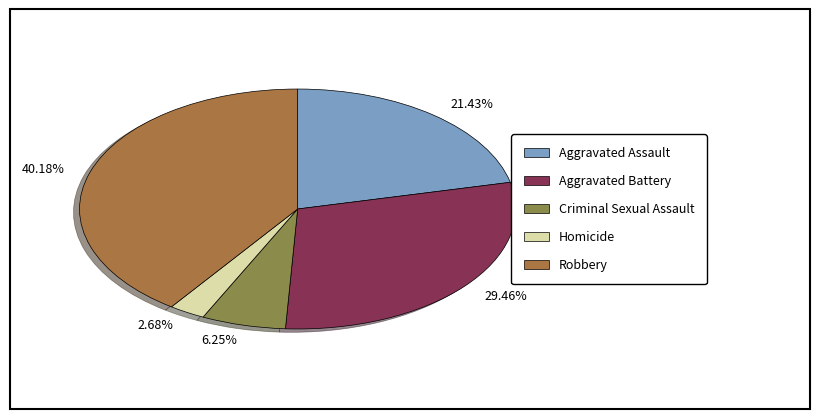

Which slice is the largest?

40.18%